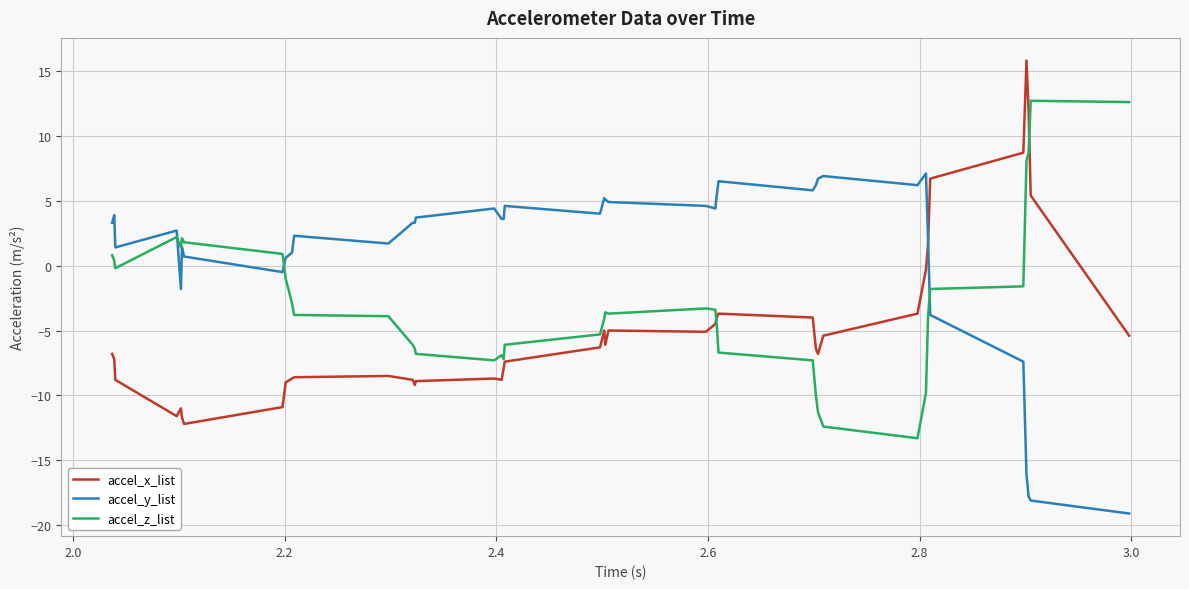

Which series has the largest total across all categories?

accel_y_list